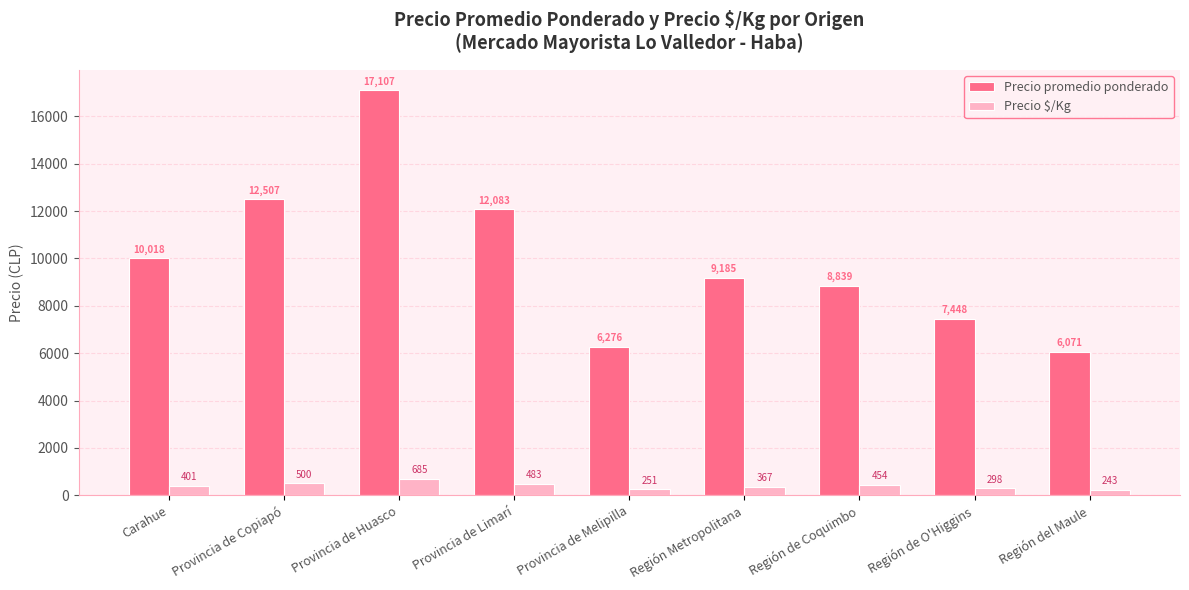

What is the sum of the Precio $/Kg values at Carahue and Provincia de Huasco?

1086